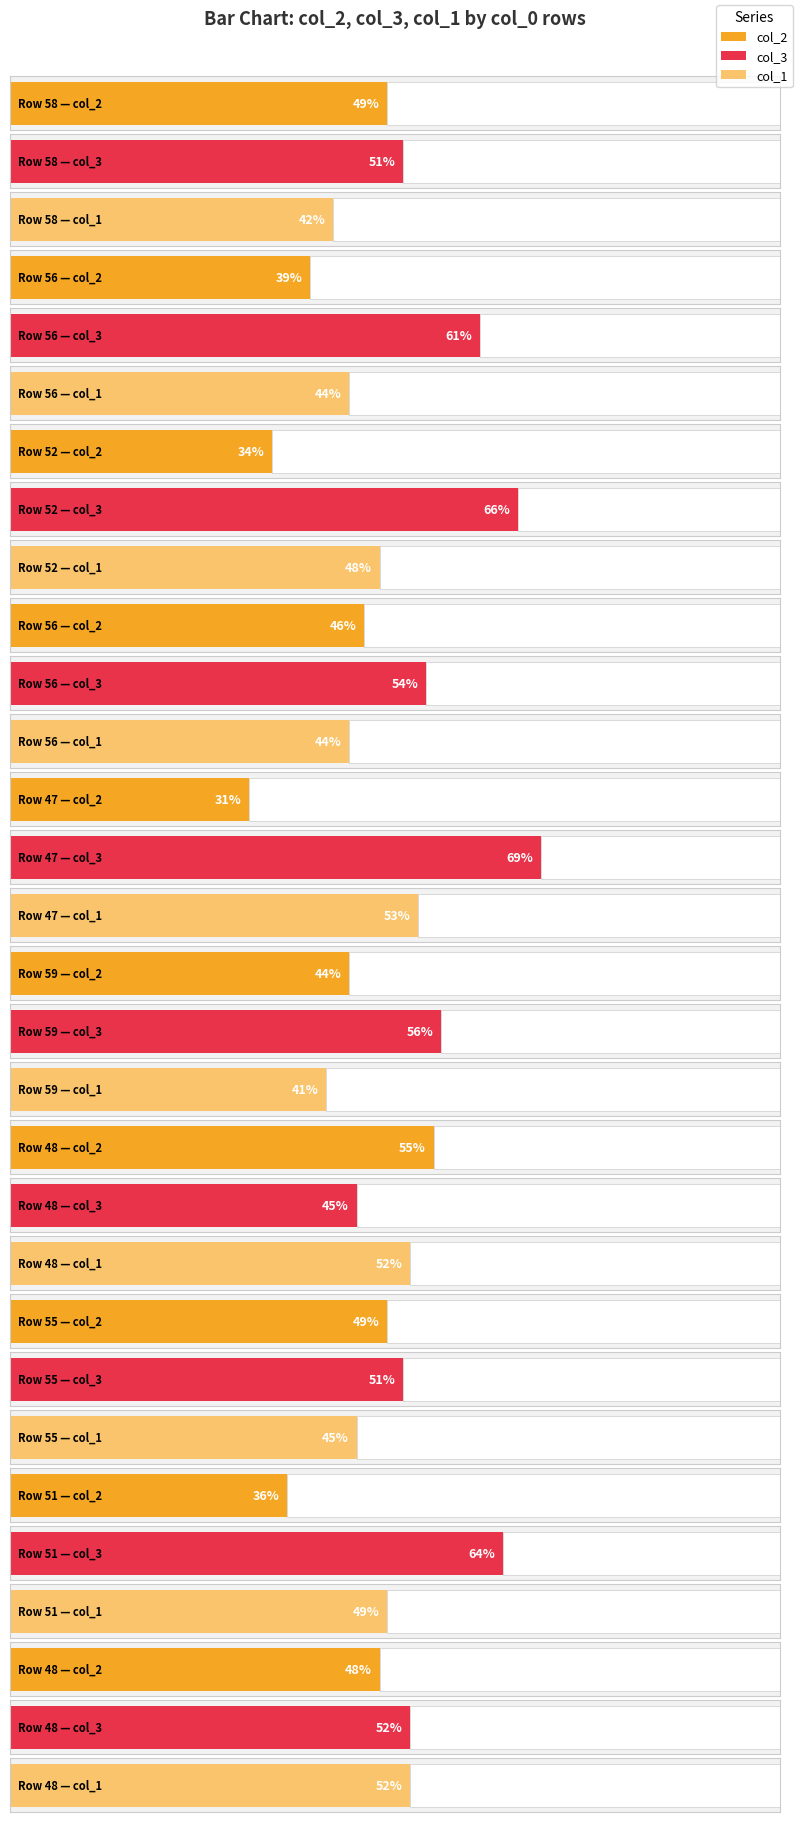

At which label is col_2 closest to 43?

59